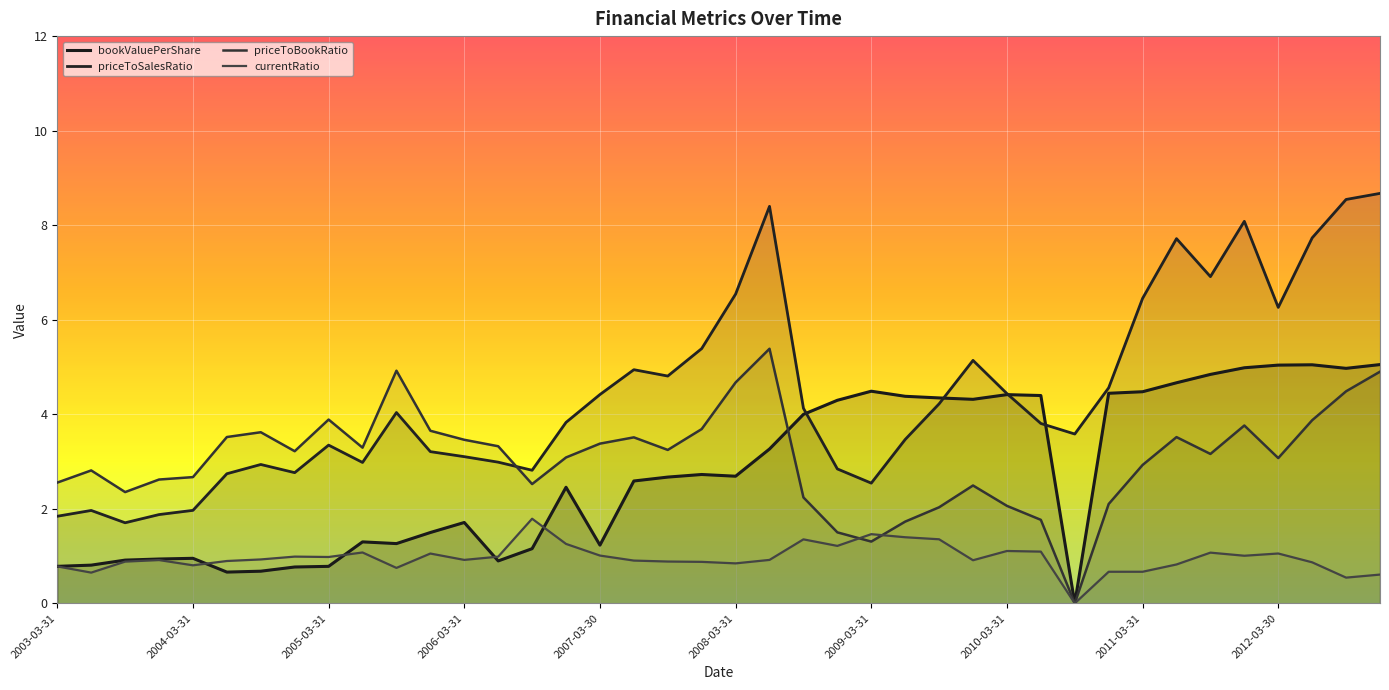

How many data points in priceToSalesRatio are less than 4?

20